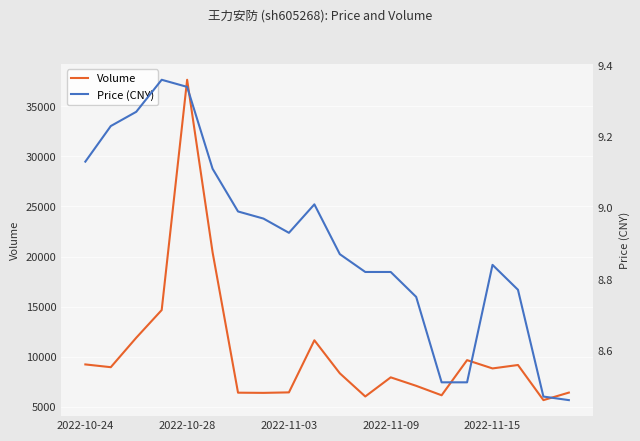

True or false: volume and price intersect in this chart.

False